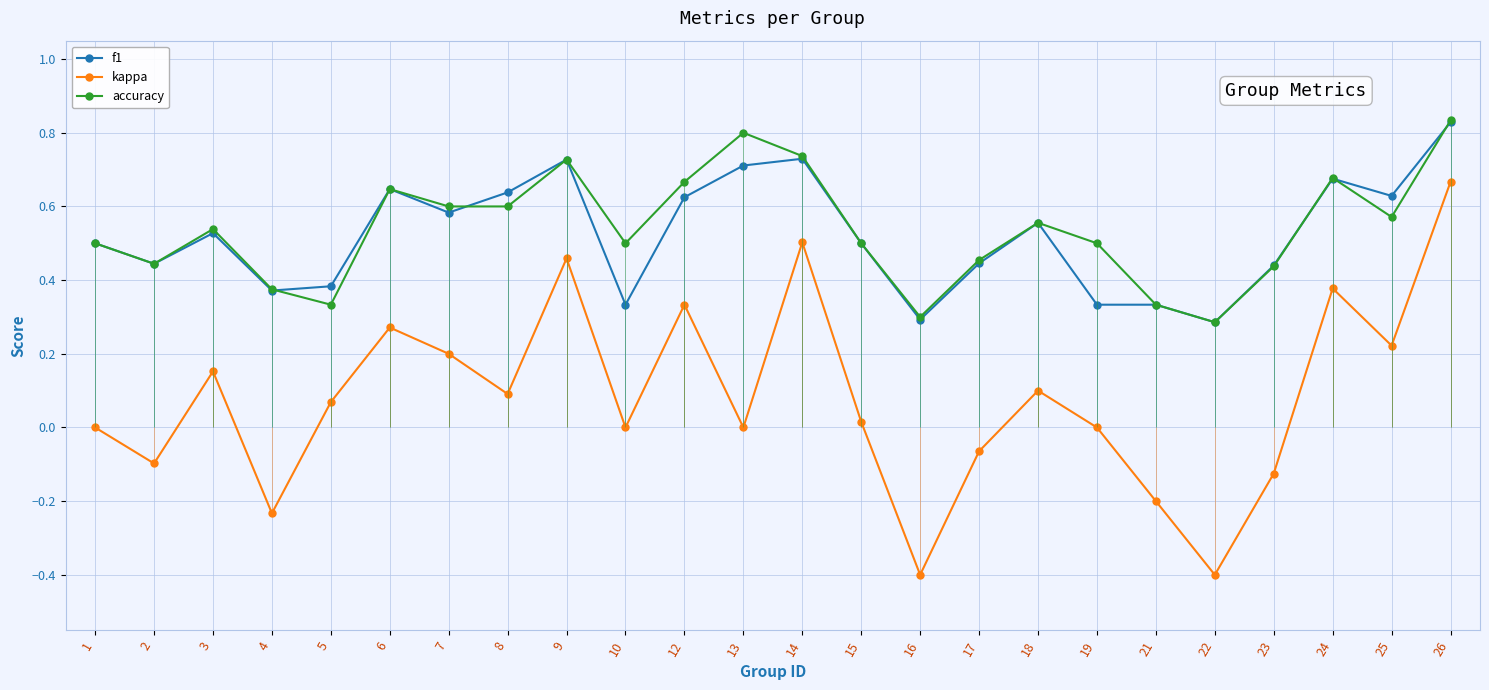

List the labels in order of accuracy value, smallest first.

22, 16, 5, 21, 4, 23, 2, 17, 1, 10, 15, 19, 3, 18, 25, 7, 8, 6, 12, 24, 9, 14, 13, 26